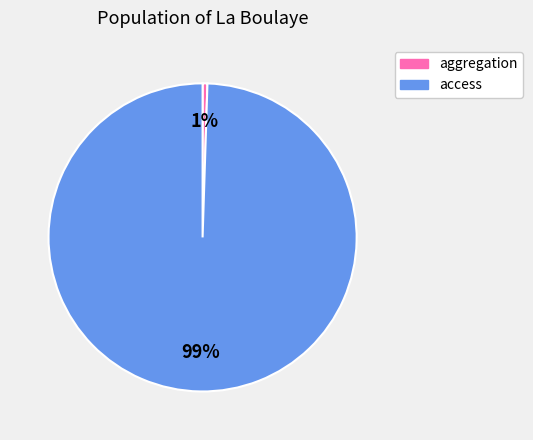

Which category accounts for the majority?

access